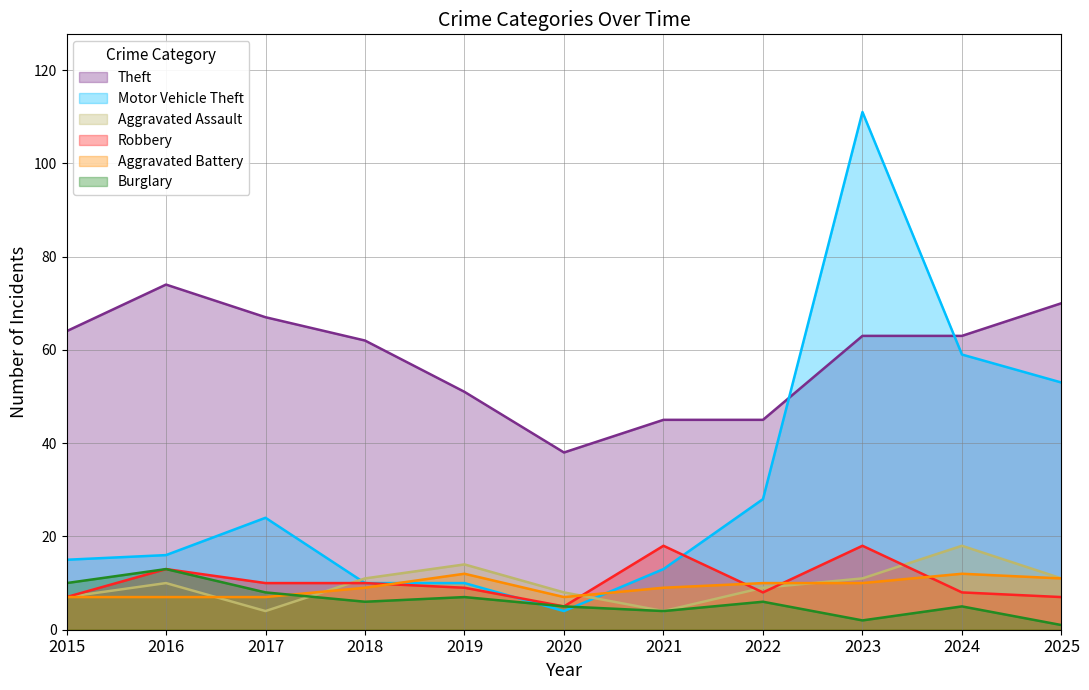

How many distinct data groups are displayed?

6